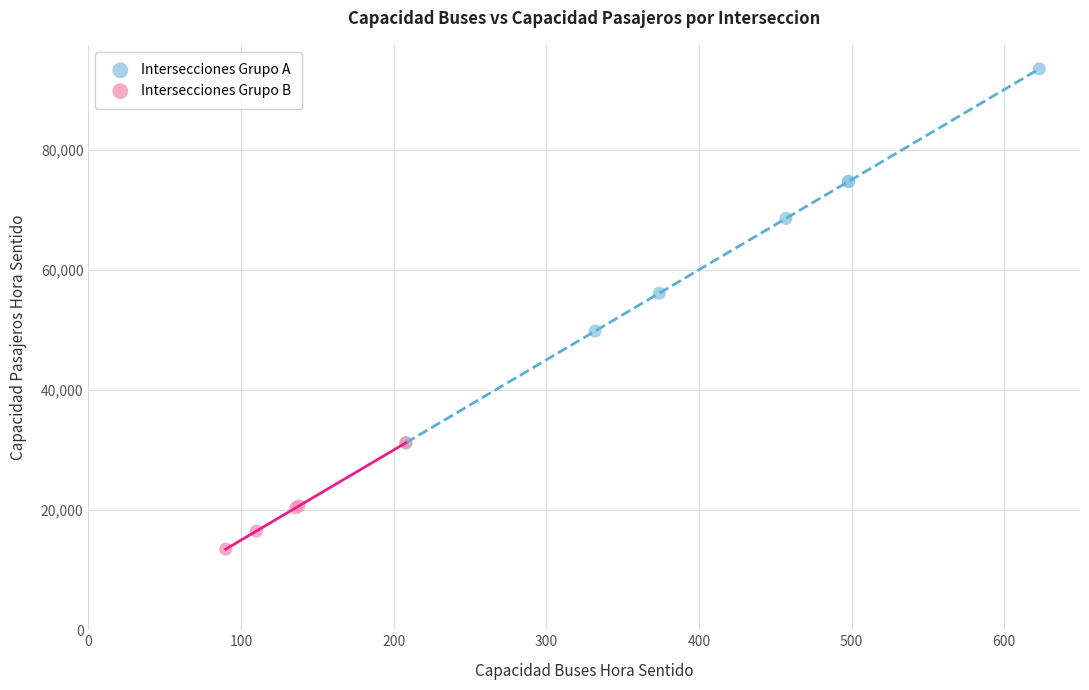

What are all the series names shown in the legend?

Intersecciones Grupo A, Intersecciones Grupo B